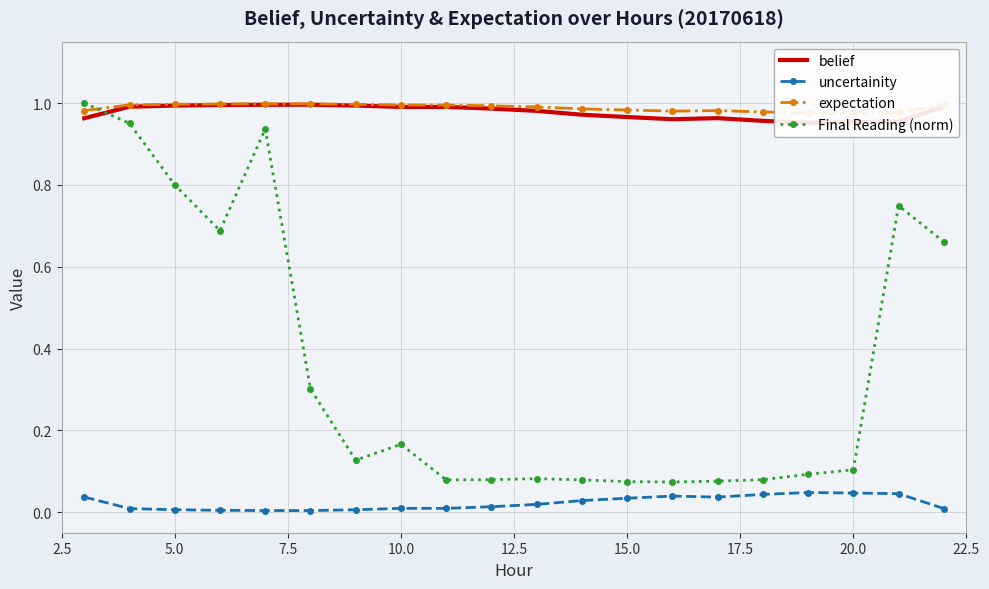

True or false: uncertainity and Final Reading (norm) intersect in this chart.

False